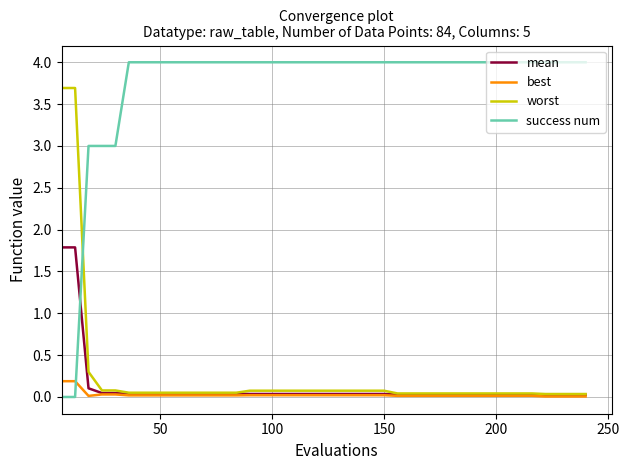

Which series ends up on top after the final intersection of mean and success num?

success num